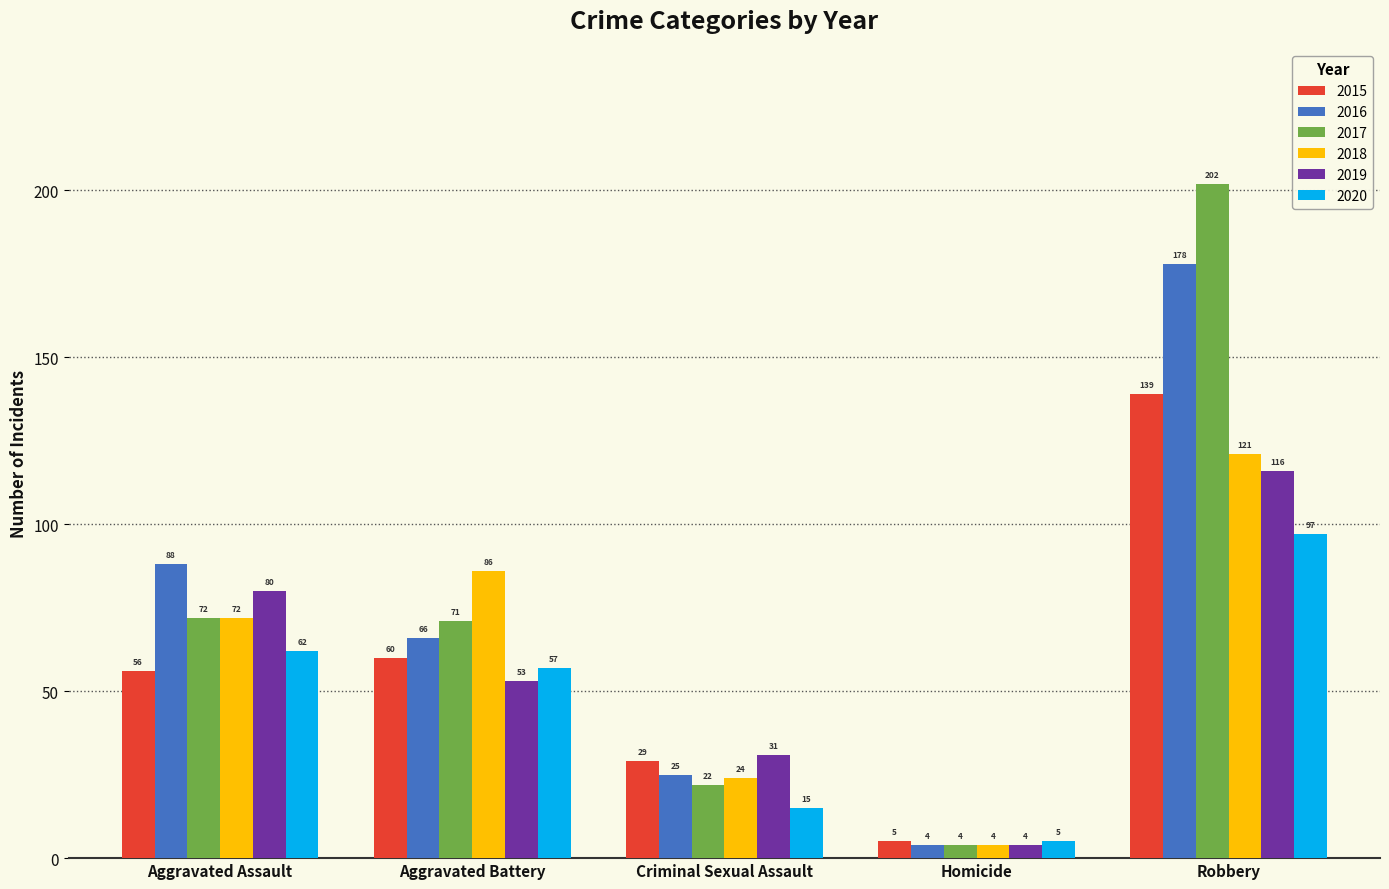

What are all the series names shown in the legend?

2015, 2016, 2017, 2018, 2019, 2020